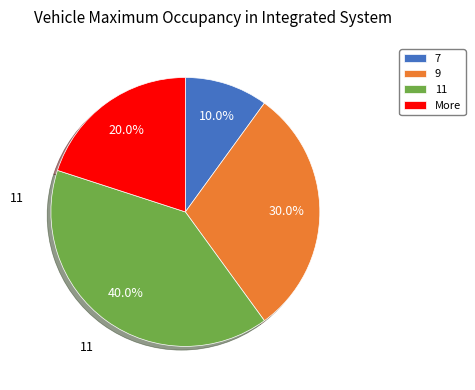

To the nearest percent, what portion does 7 represent?

10%